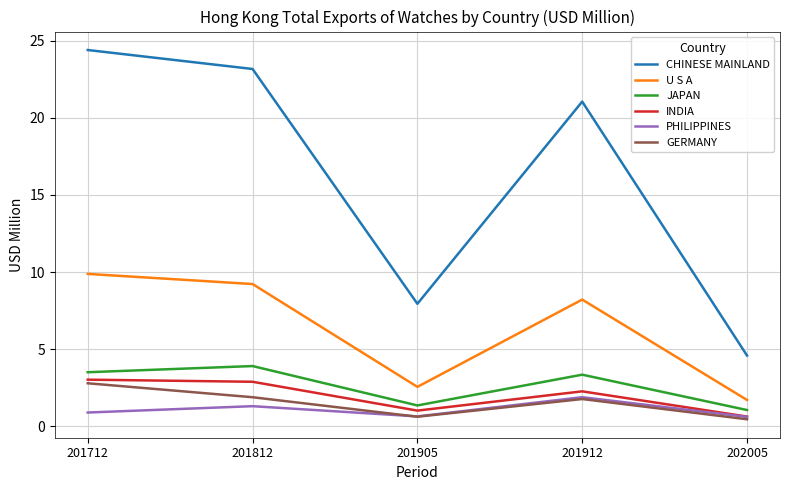

Reading right to left, list all the values displayed in this chart.

CHINESE MAINLAND: 4.6	21.1	7.9	23.2	24.4
U S A: 1.7	8.2	2.6	9.2	9.9
JAPAN: 1.1	3.3	1.4	3.9	3.5
INDIA: 0.6	2.3	1.0	2.9	3.0
PHILIPPINES: 0.6	1.9	0.6	1.3	0.9
GERMANY: 0.5	1.8	0.6	1.9	2.8